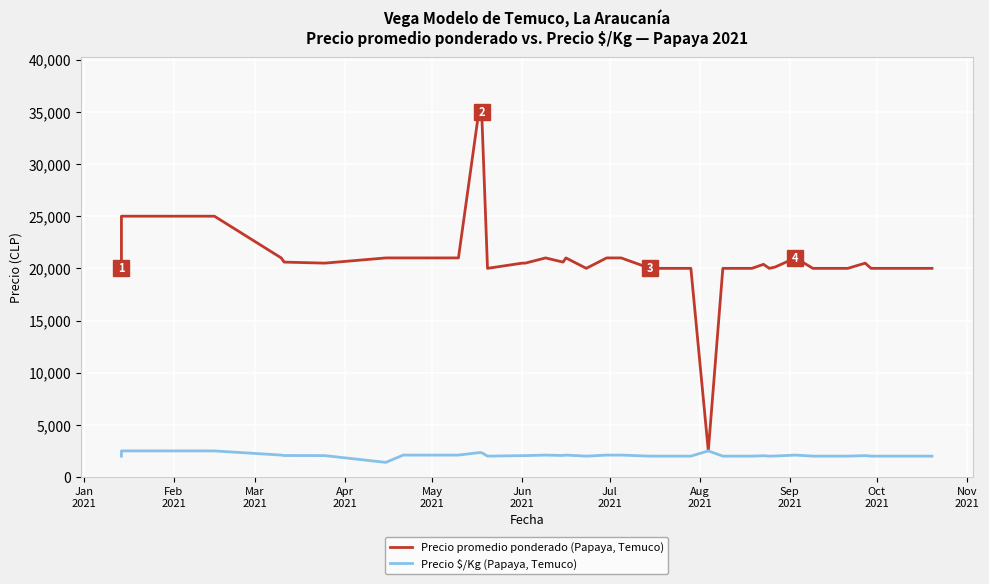

At how many categories does at least one series exceed 5012?

39